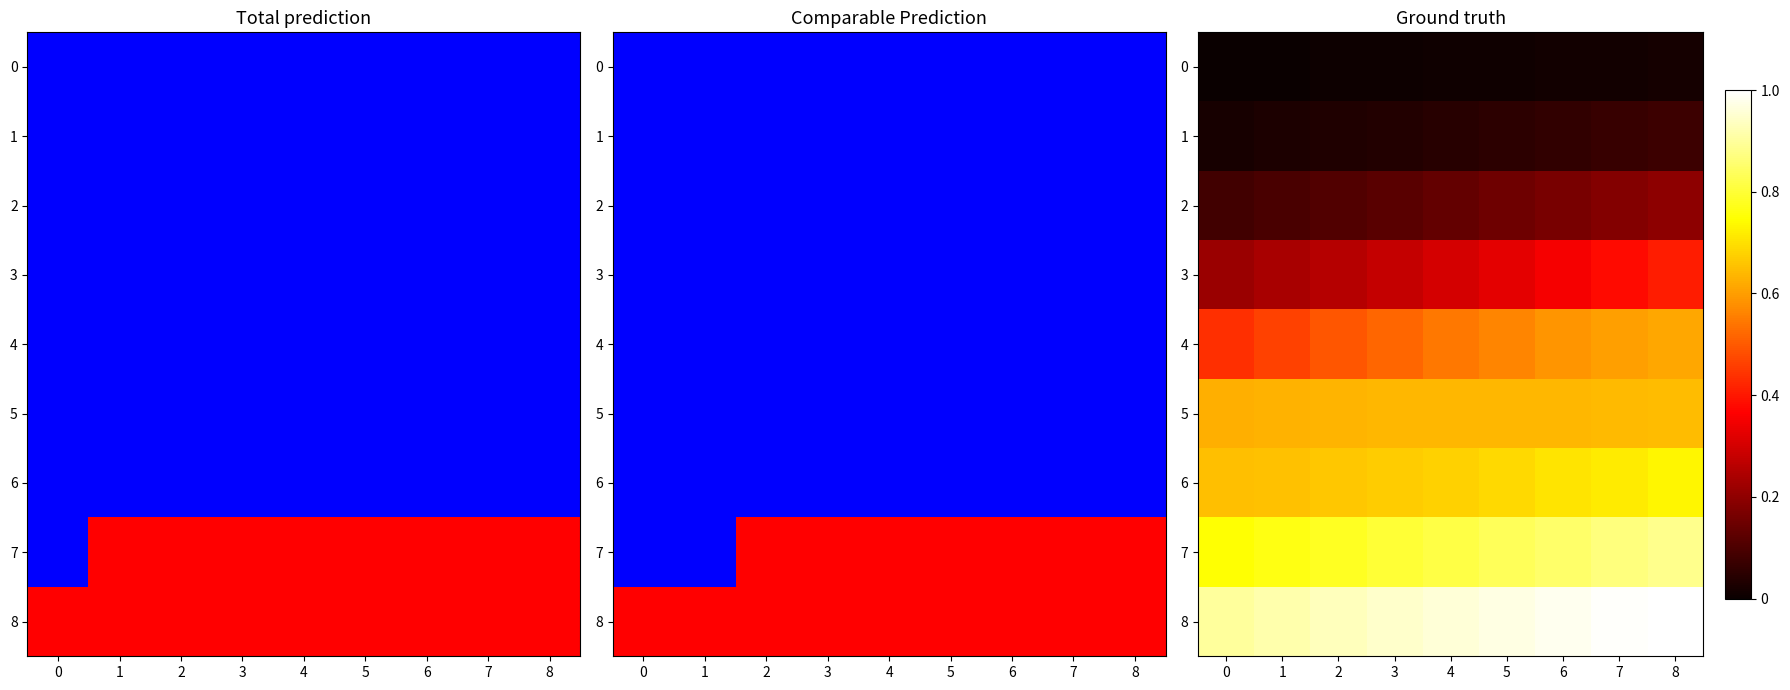

What is the highest value of the 3 series?

0.4